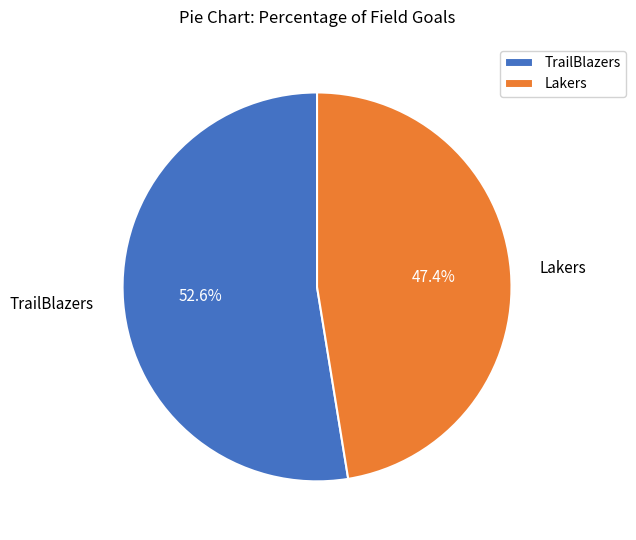

Rank the categories by value from highest to lowest.

TrailBlazers, Lakers